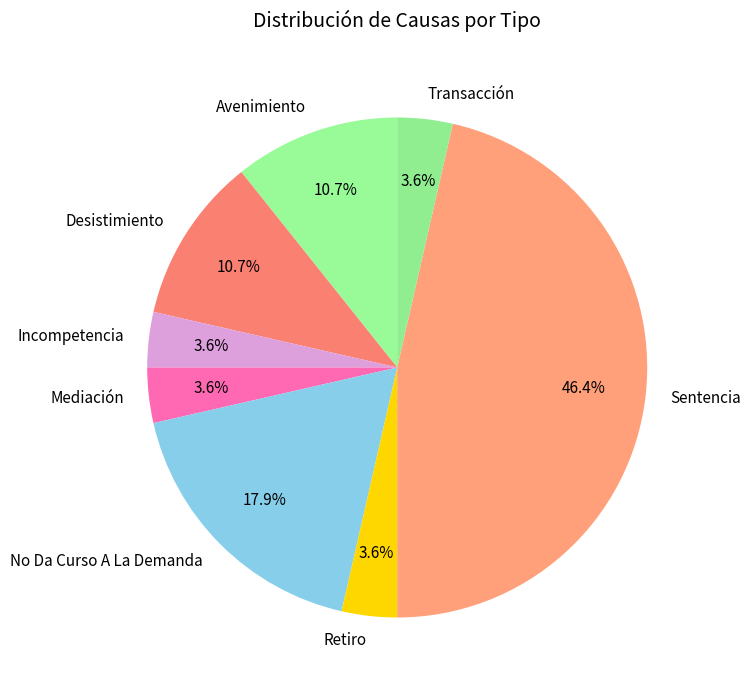

Which category has the biggest portion of the pie?

Sentencia